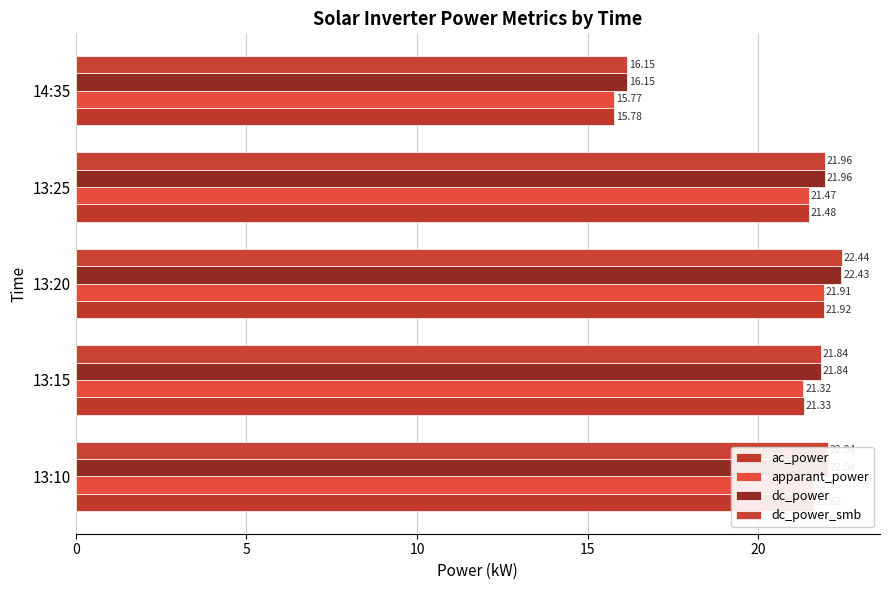

How many values in the dc_power_smb series are below 21?

1